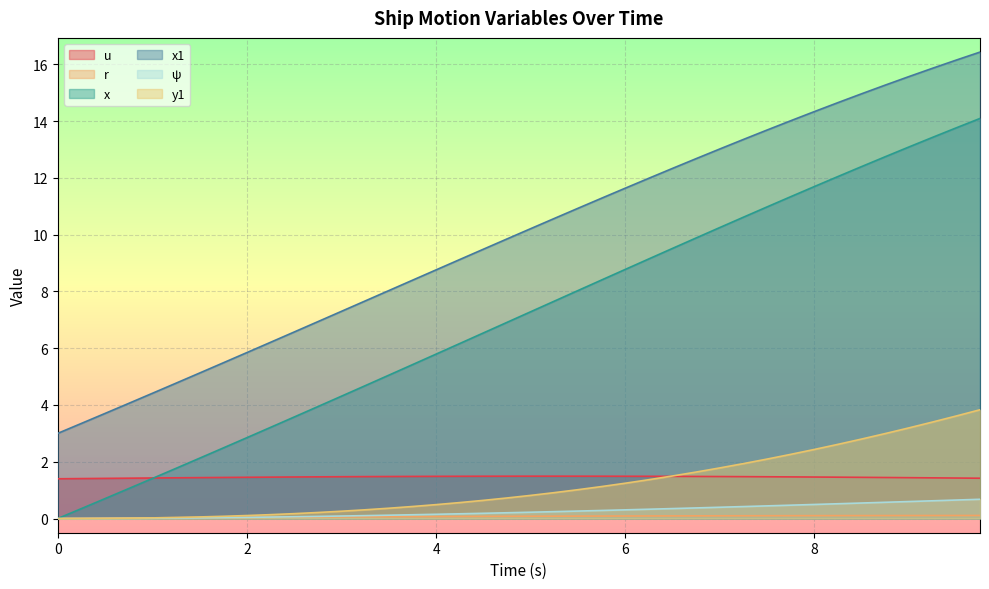

At how many categories does at least one series exceed 12?

14